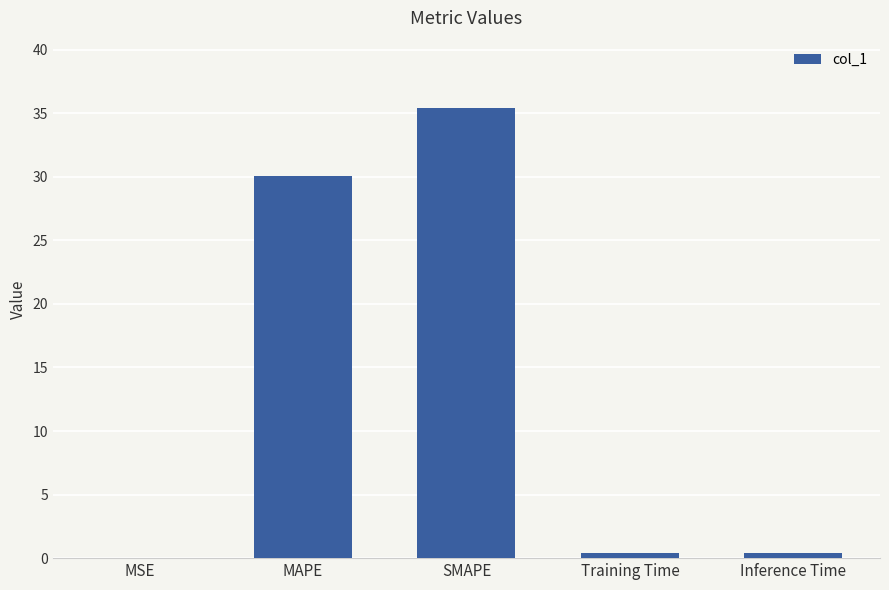

What is the maximum value shown in the chart?

35.4